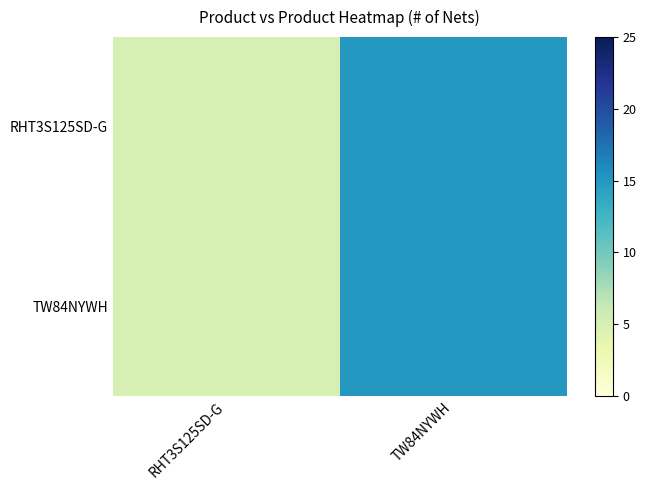

List the series in order of their peak value, lowest first.

RHT3S125SD-G, TW84NYWH